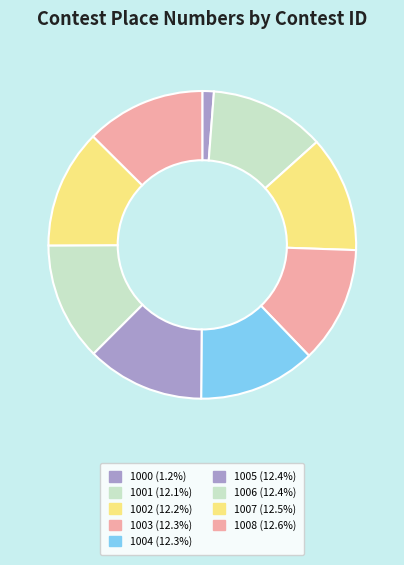

Count the number of slices in the pie.

9